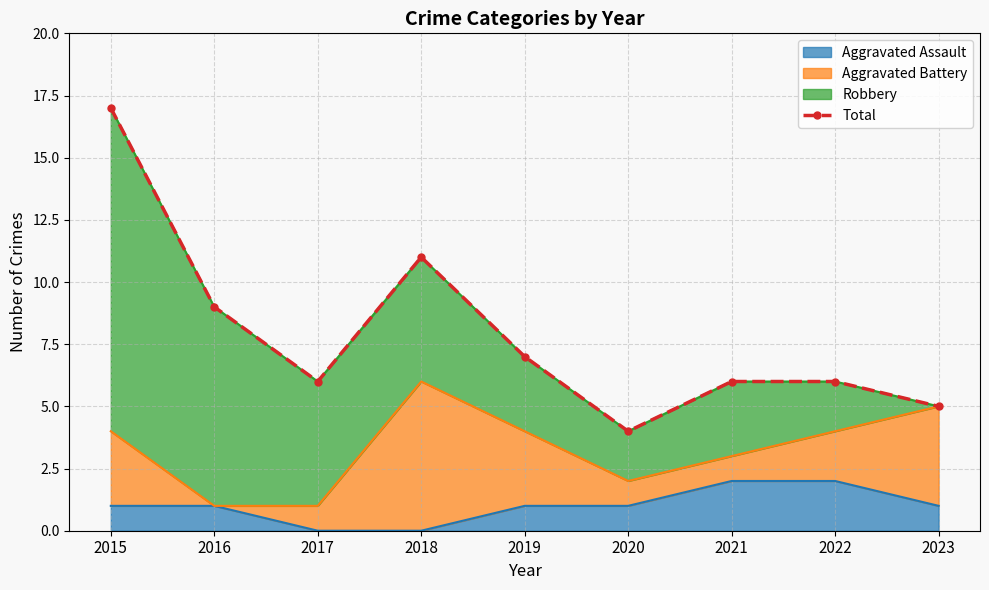

List the labels in order of value, smallest first.

2020, 2023, 2017, 2021, 2022, 2019, 2016, 2018, 2015